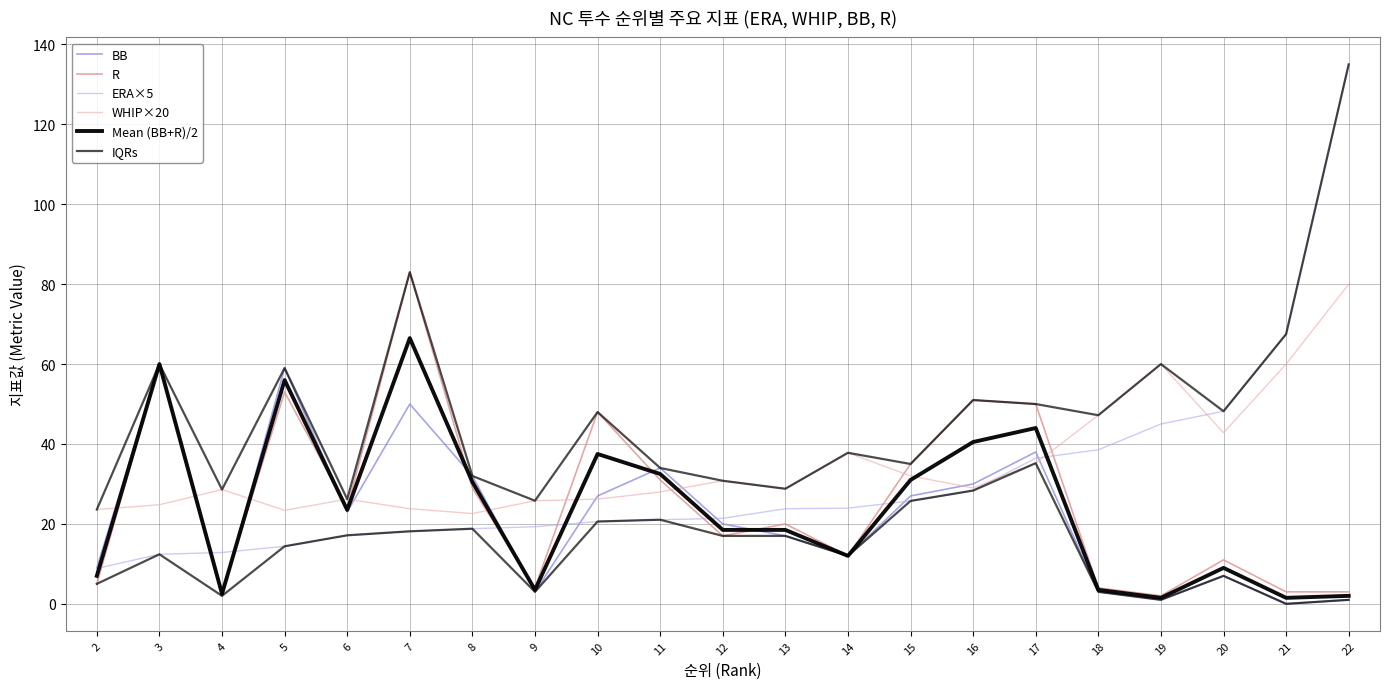

List the labels in order of ERA×5 value, smallest first.

2, 3, 4, 5, 6, 7, 8, 9, 10, 11, 12, 13, 14, 15, 16, 17, 18, 19, 20, 21, 22